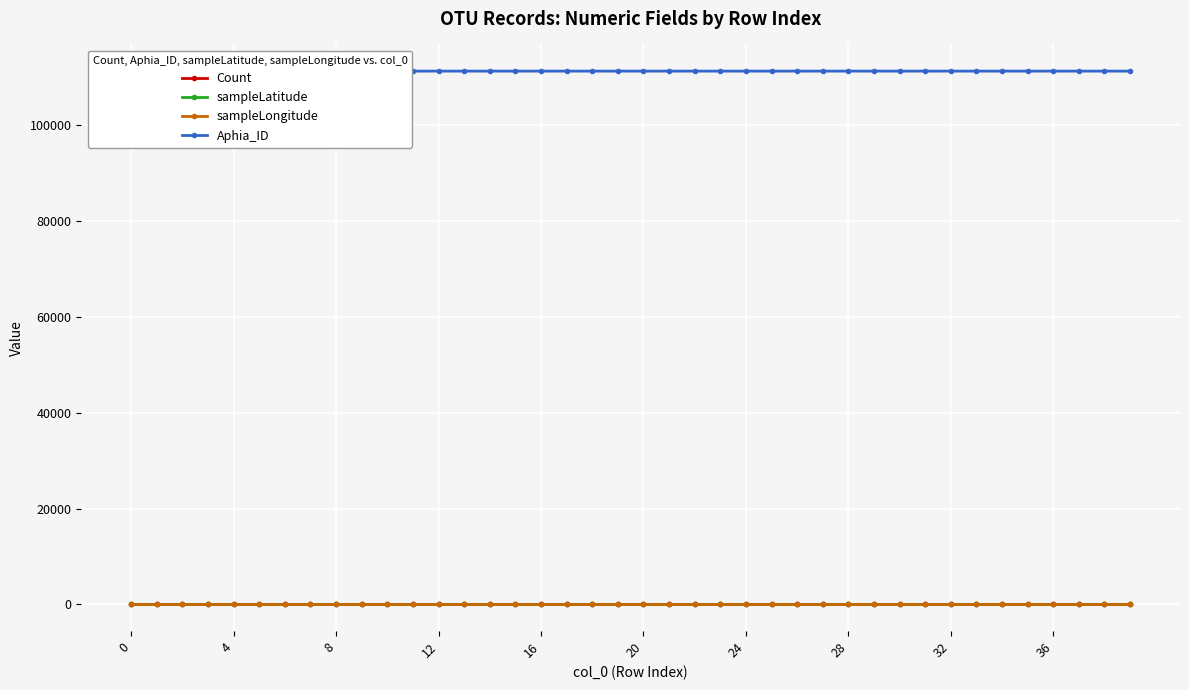

The value of Count at 28 is 0.0. True or false?

True